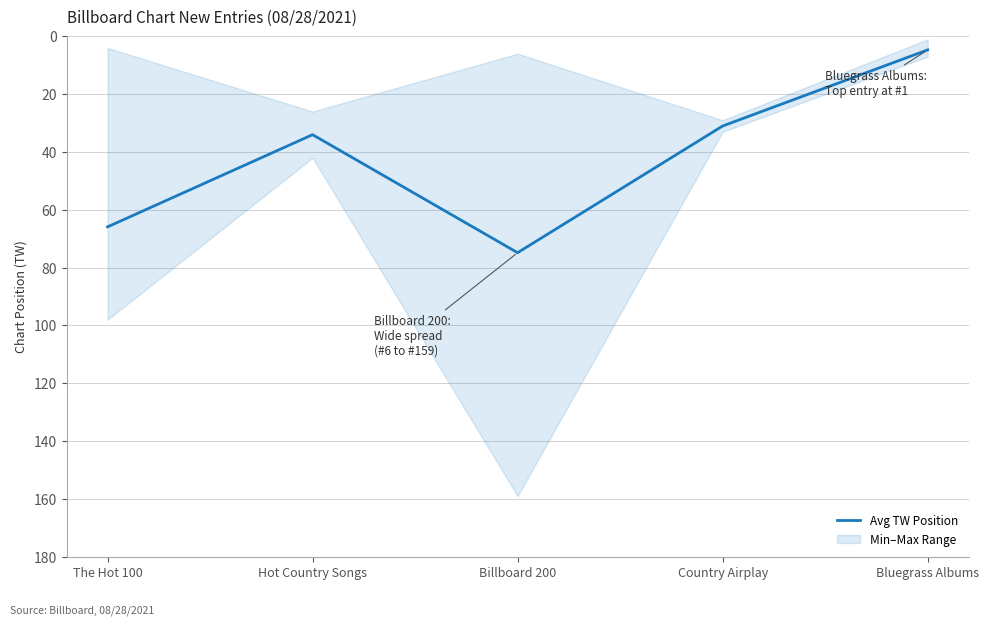

How many points are lower than both their immediate neighbors (excluding endpoints)?

1